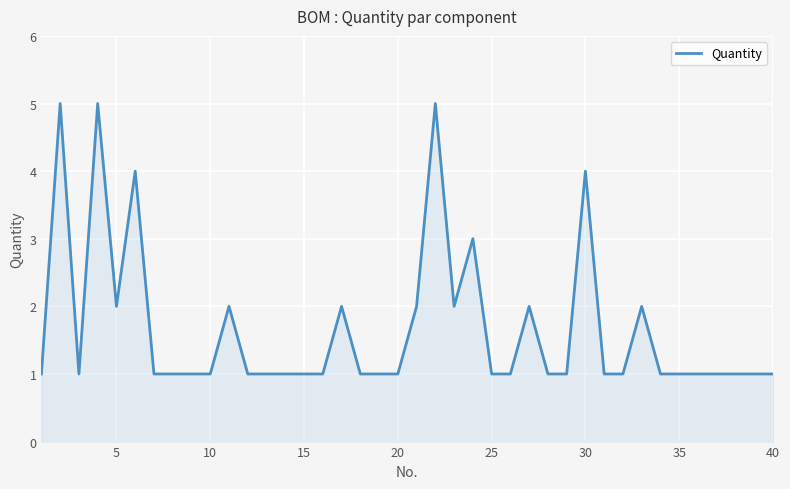

Reading left to right, transcribe all the data shown in this chart.

1	5	1	5	2	4	1	1	1	1	2	1	1	1	1	1	2	1	1	1	2	5	2	3	1	1	2	1	1	4	1	1	2	1	1	1	1	1	1	1